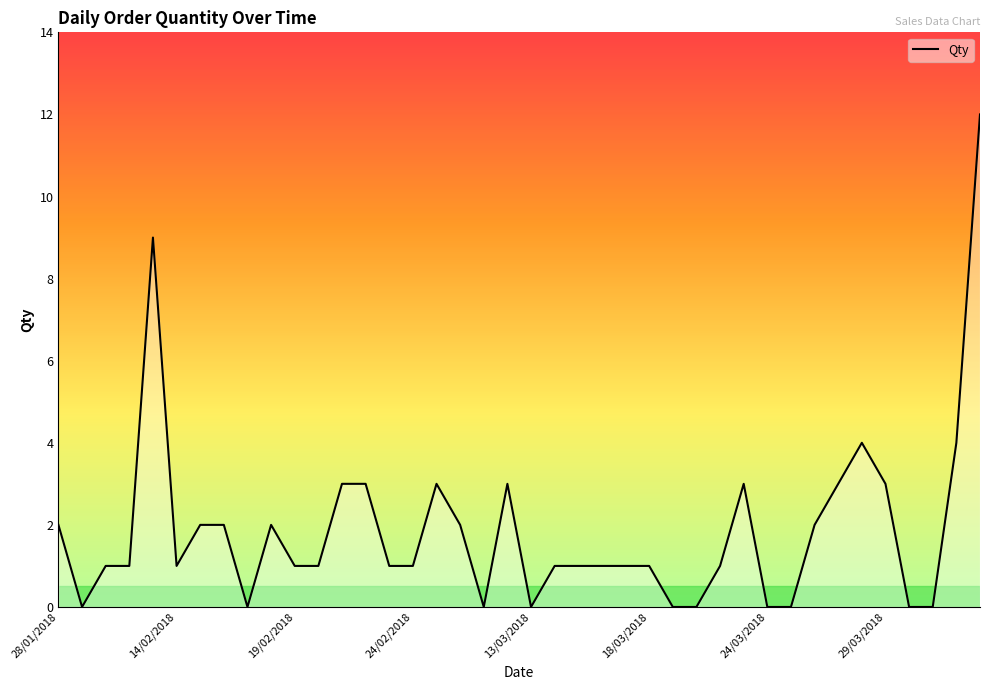

What is the maximum value shown in the chart?

12